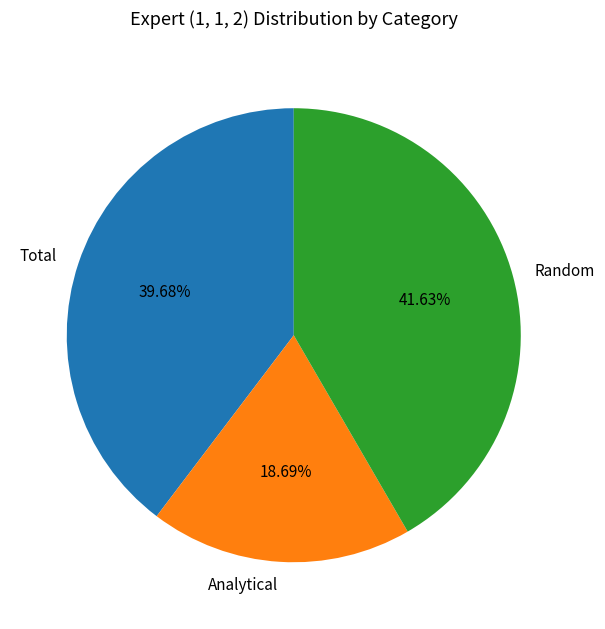

What percentage is the Random slice, to the nearest percent?

42%